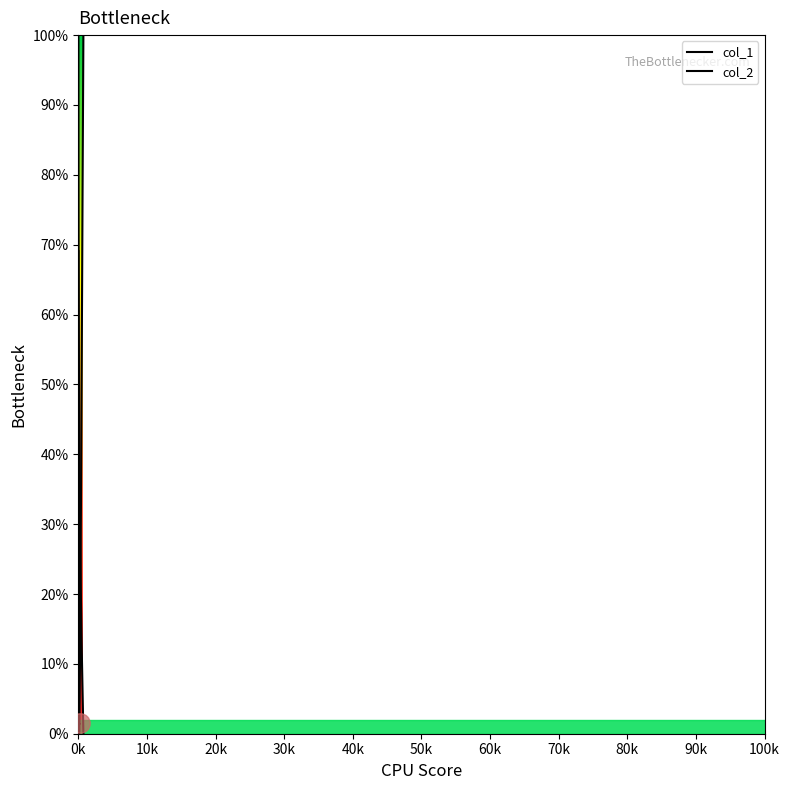

Rank the series by their maximum value, from highest to lowest.

col_1, col_2